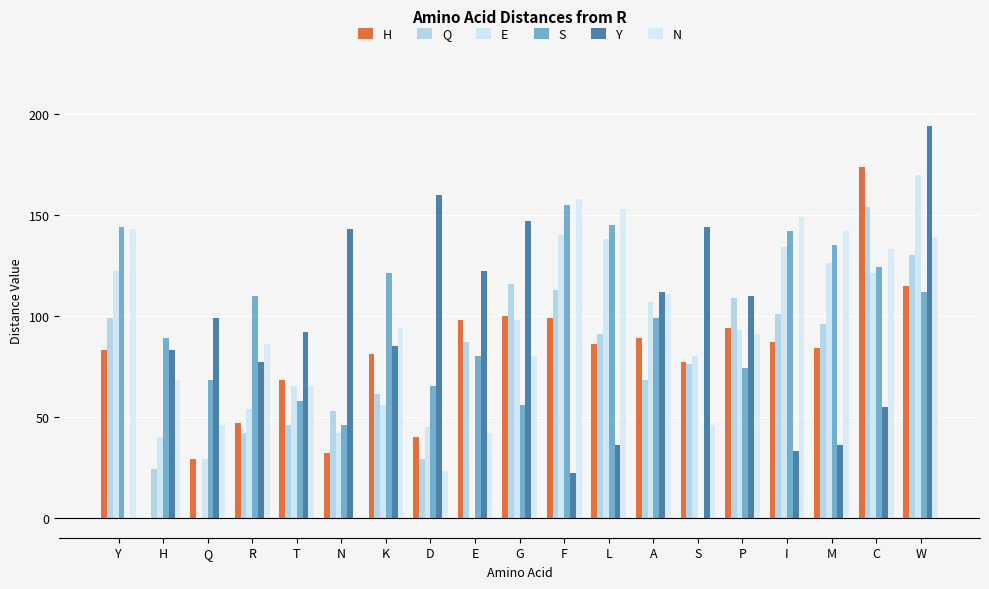

Rank the series at W from lowest to highest value.

S, H, Q, N, E, Y